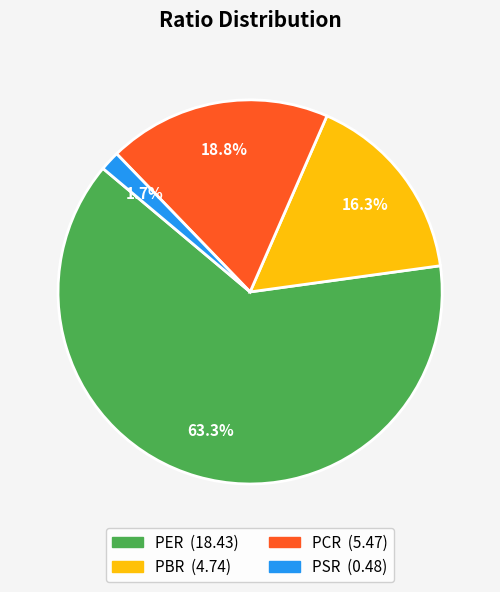

To the nearest percent, what percentage of the pie is PBR?

16%